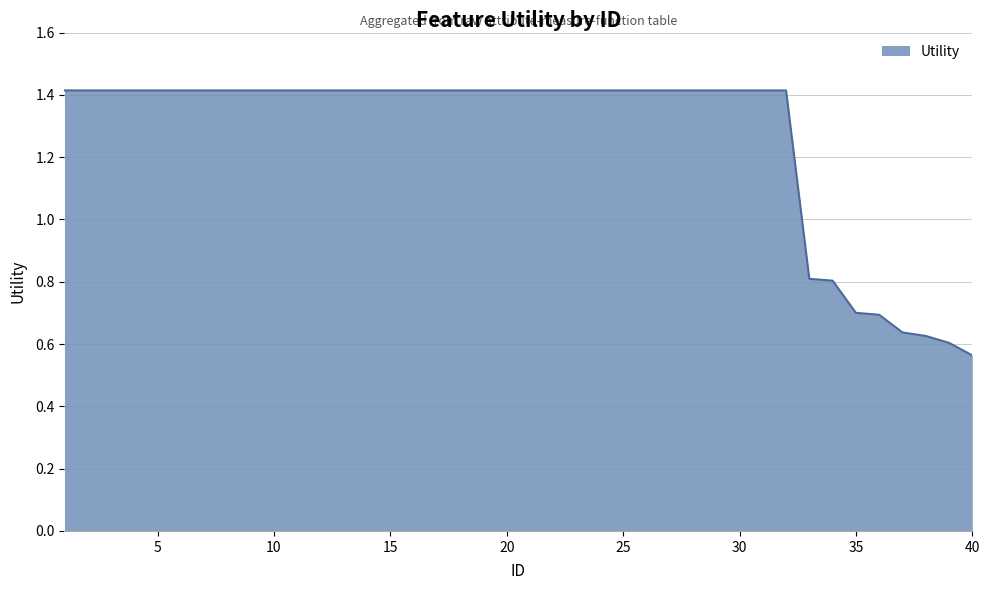

What is the difference between the second highest and second lowest values?

0.8